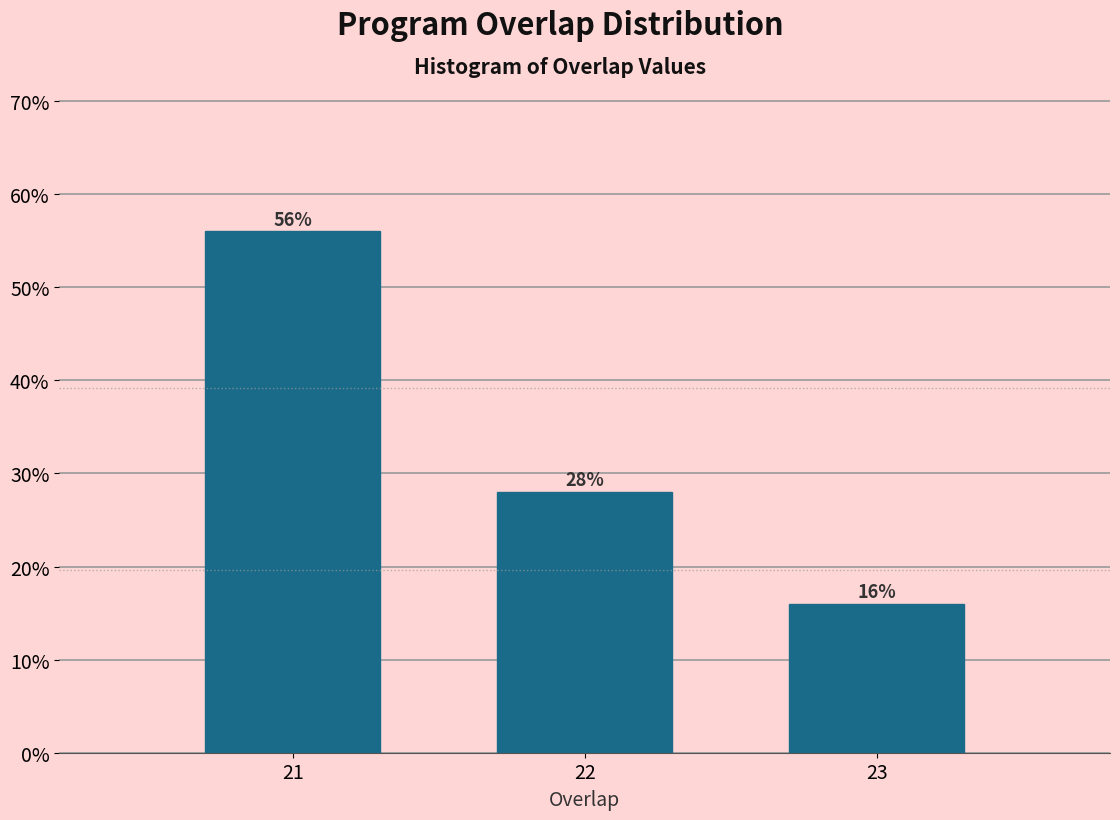

Reading left to right, list all the values displayed in this chart.

56.0	28.0	16.0